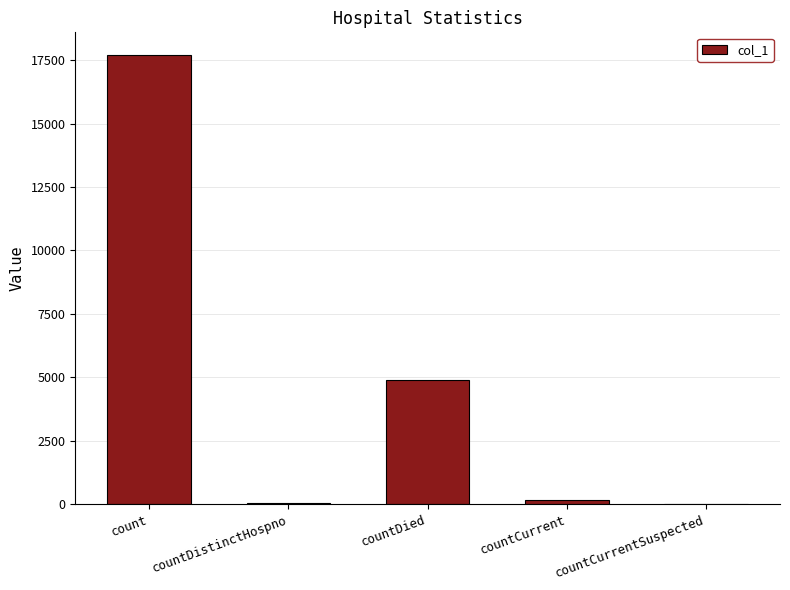

Count the number of categories in the chart.

5